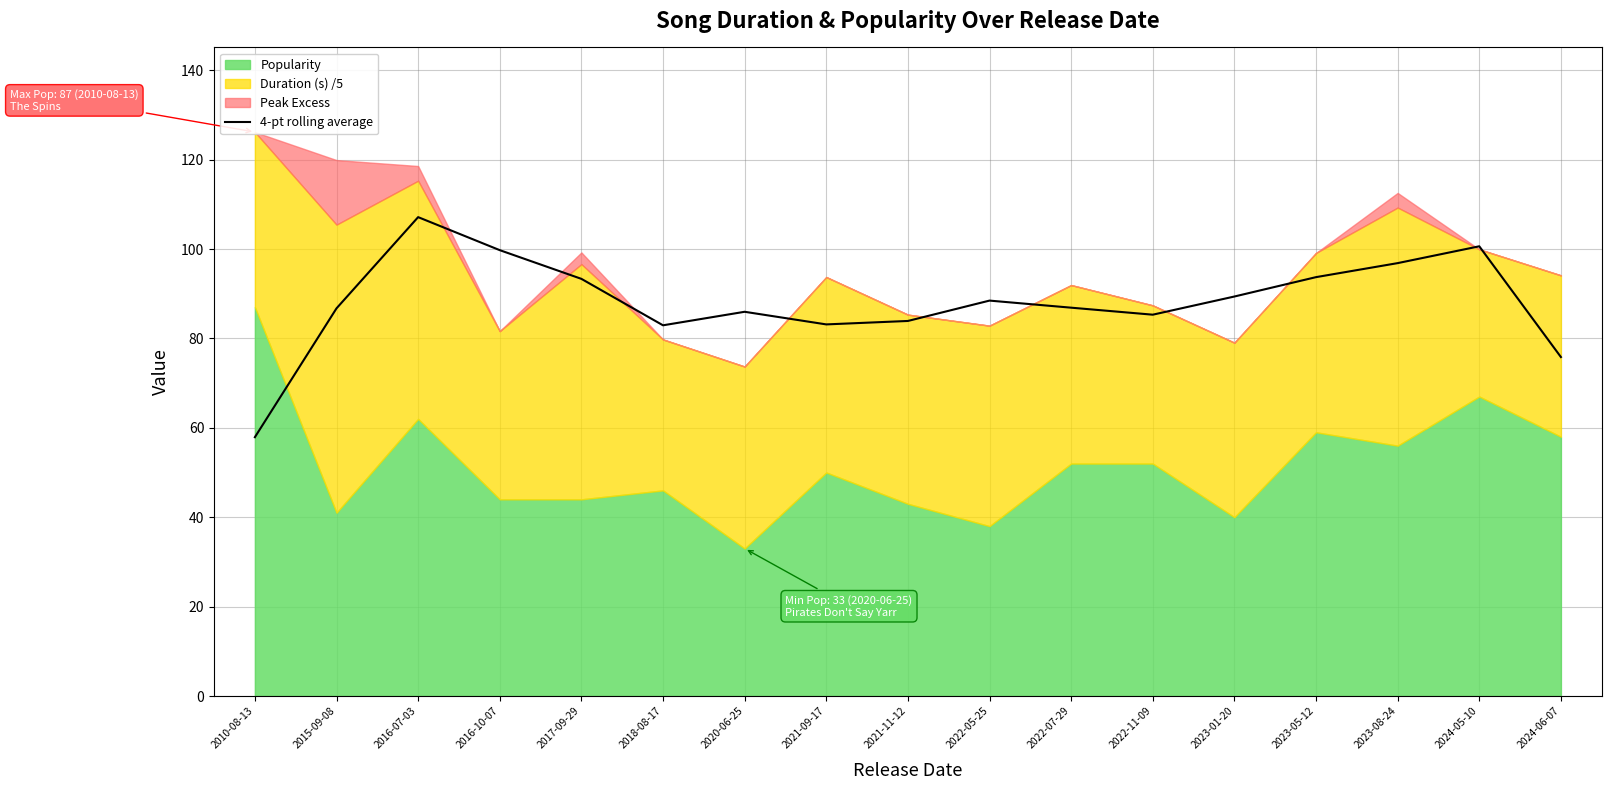

What is the change in value from 2010-08-13 to 2022-07-29?

+29.0